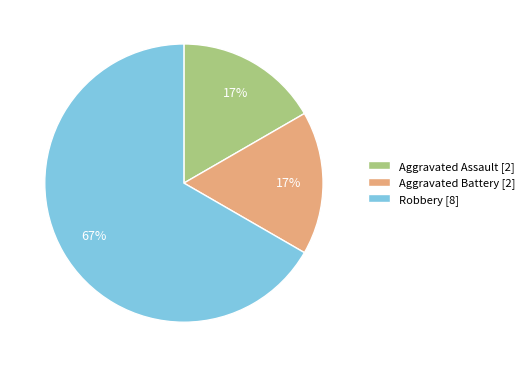

What is the ratio of the value at Aggravated Assault to the value at Aggravated Battery?

1.0